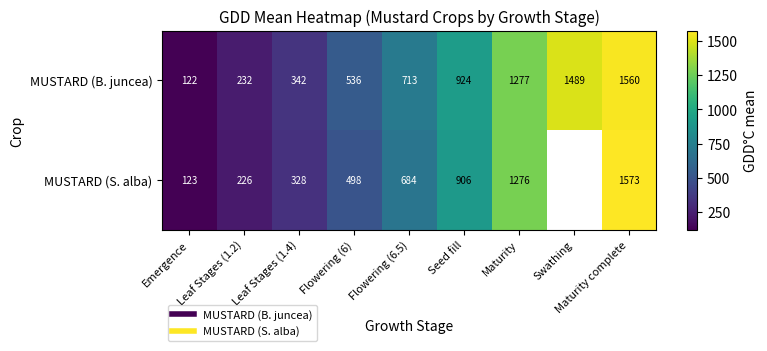

Which series has the largest total across all categories?

MUSTARD (B. juncea)